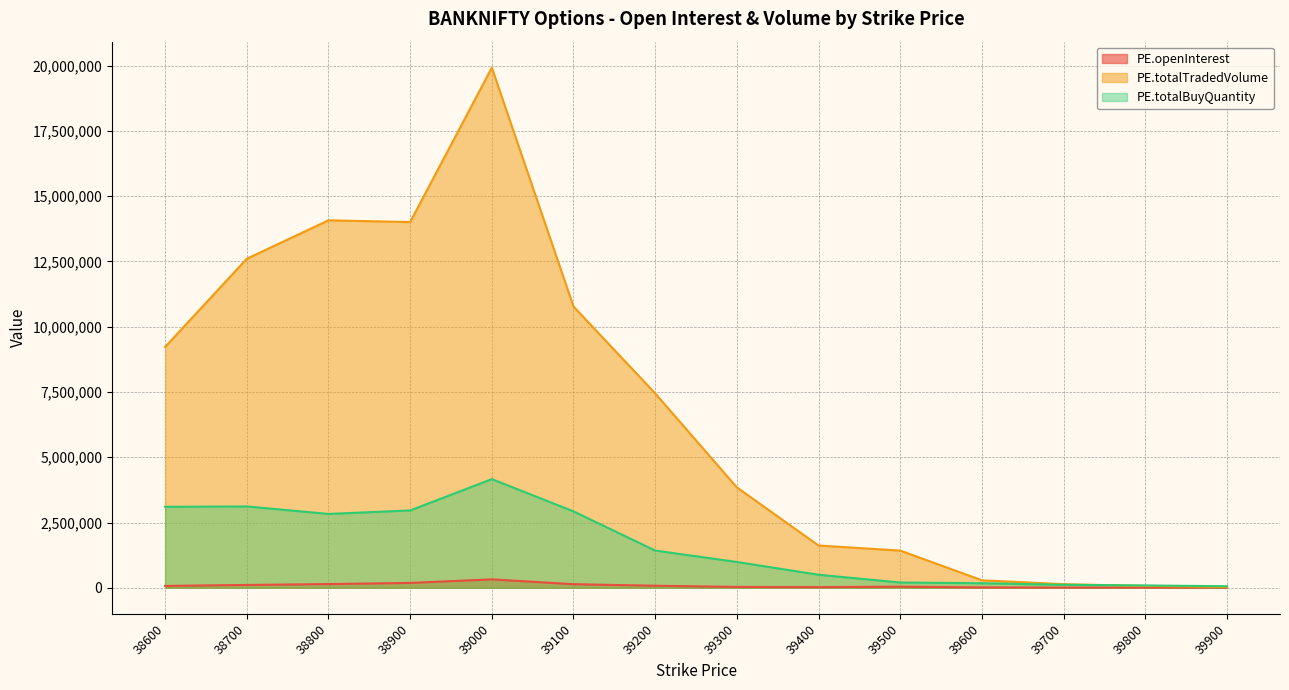

What is the approximate value of PE.totalBuyQuantity at 38600, to the nearest 100?

3101800